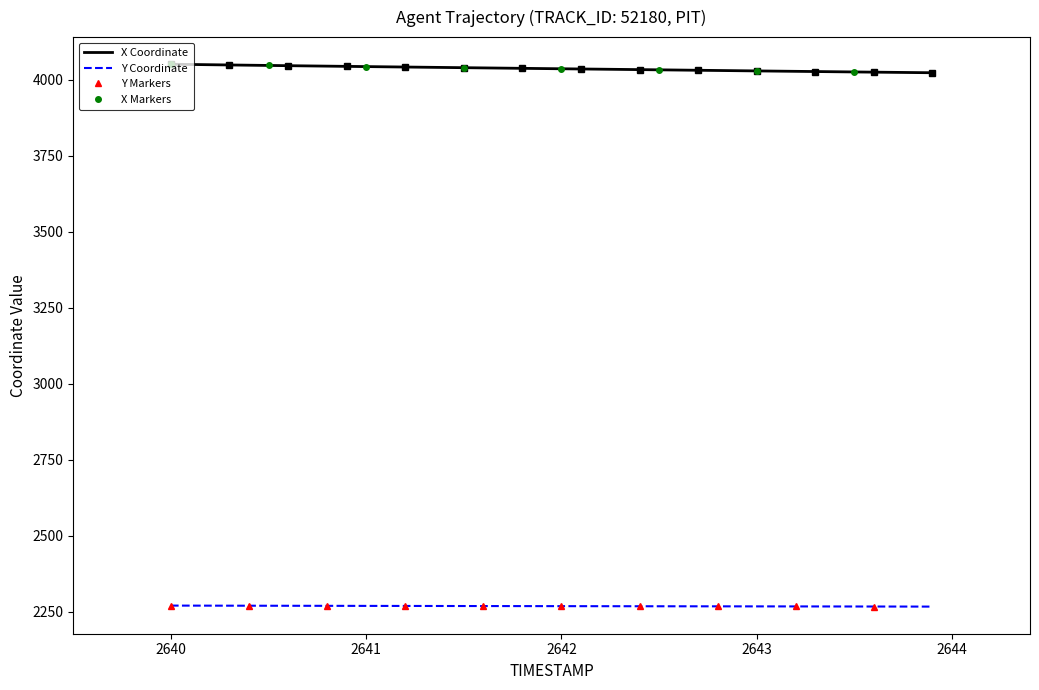

What is the highest value of the X Coordinate series?

4050.5